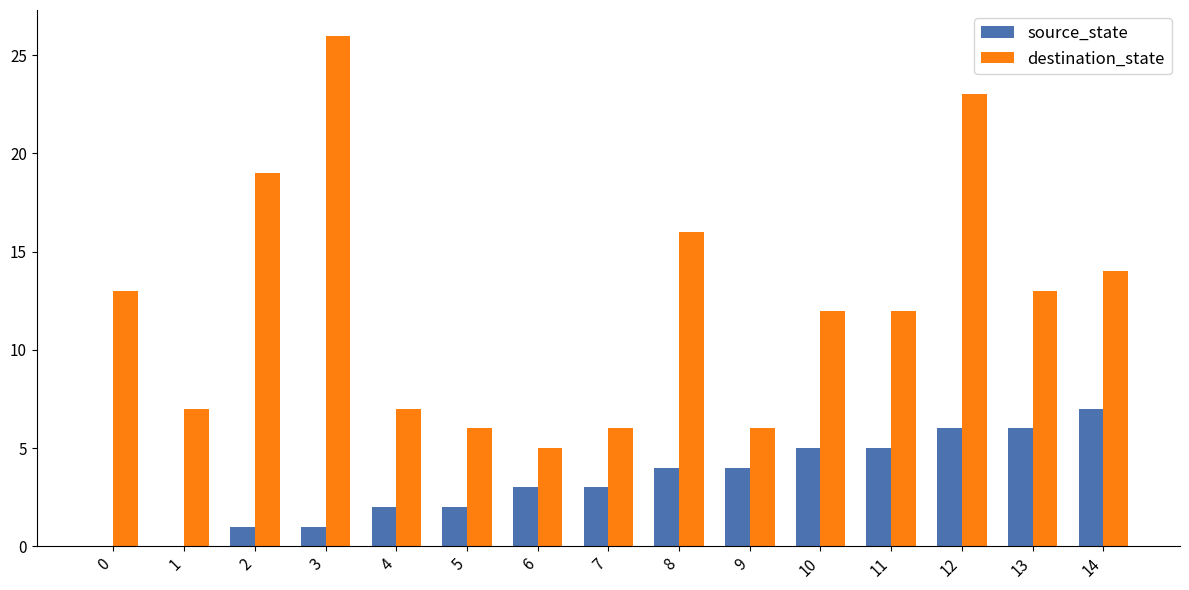

Is the value of destination_state at 5 greater than the value of source_state at 9?

Yes